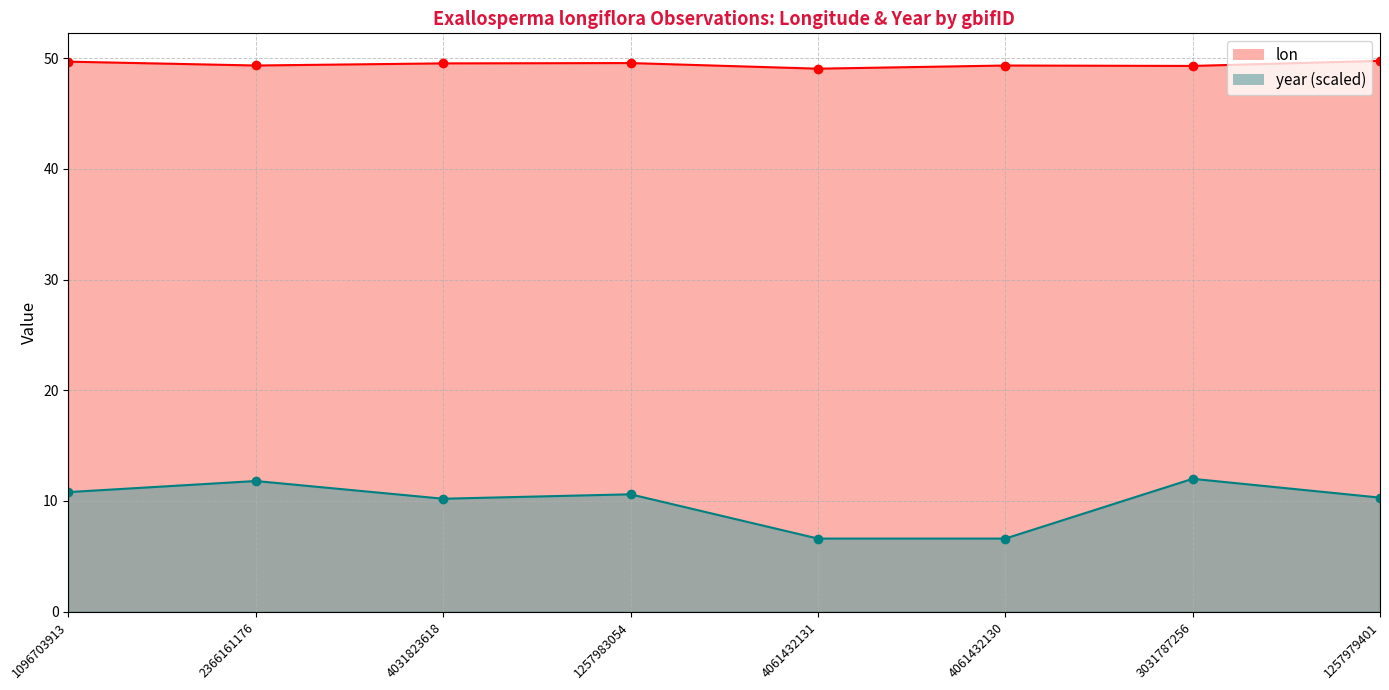

At 2366161176, list the series in order from smallest to largest.

year, lon